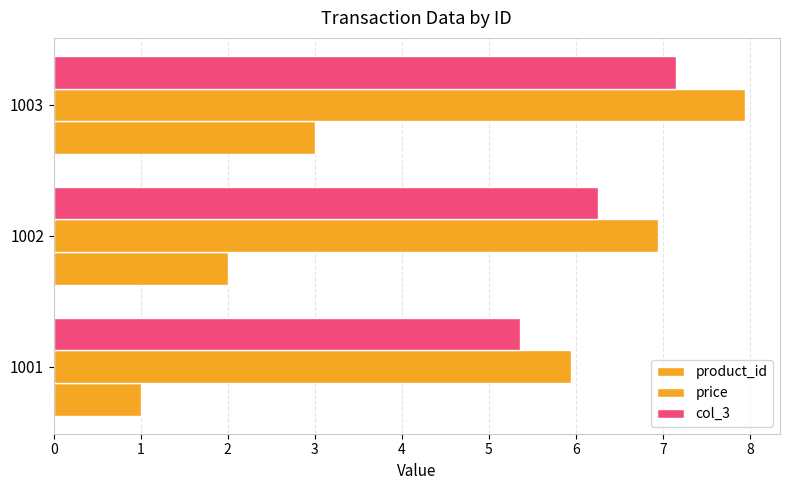

How many distinct data groups are displayed?

3